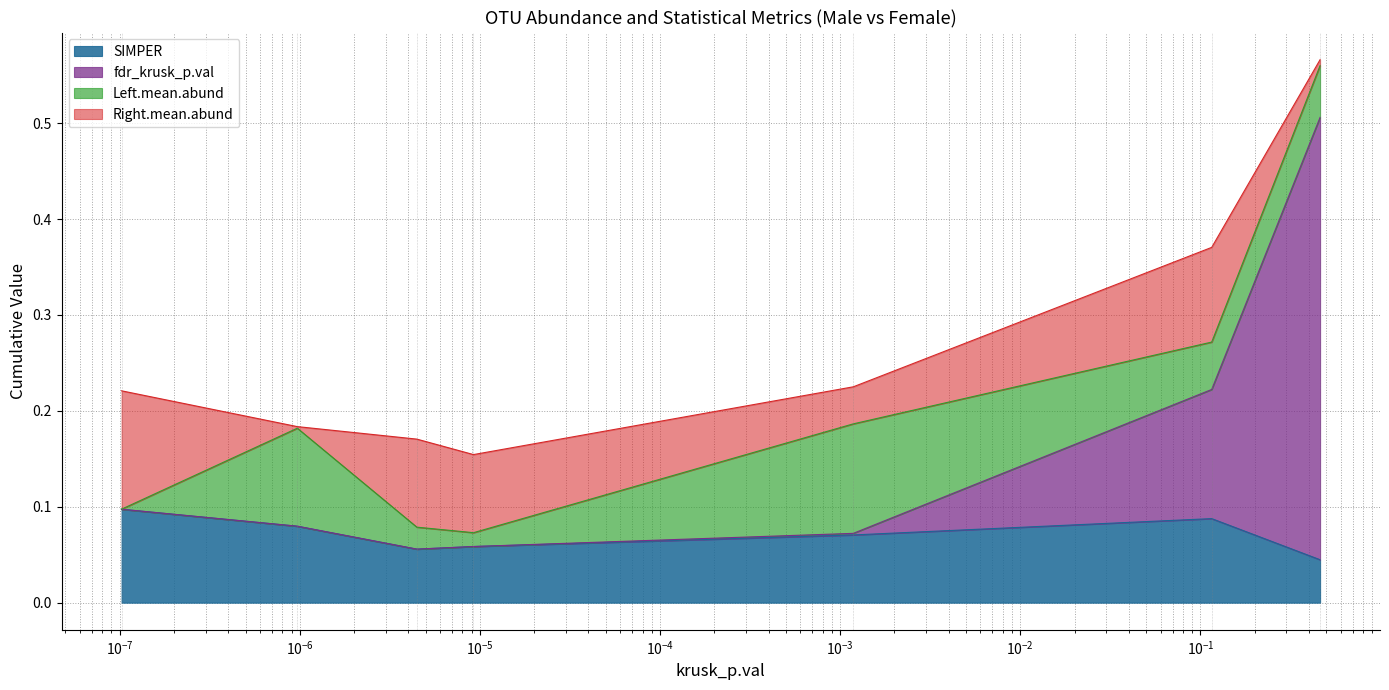

What is the difference between the fdr_krusk_p.val values at Otu00006 and Otu00009?

0.4